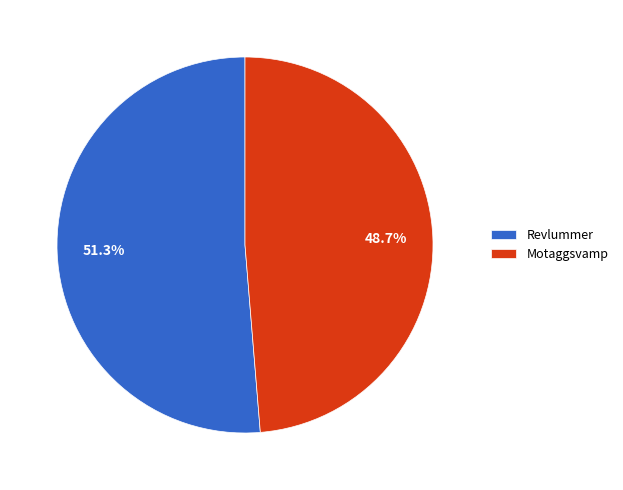

What percentage is the Motaggsvamp slice, to the nearest percent?

49%